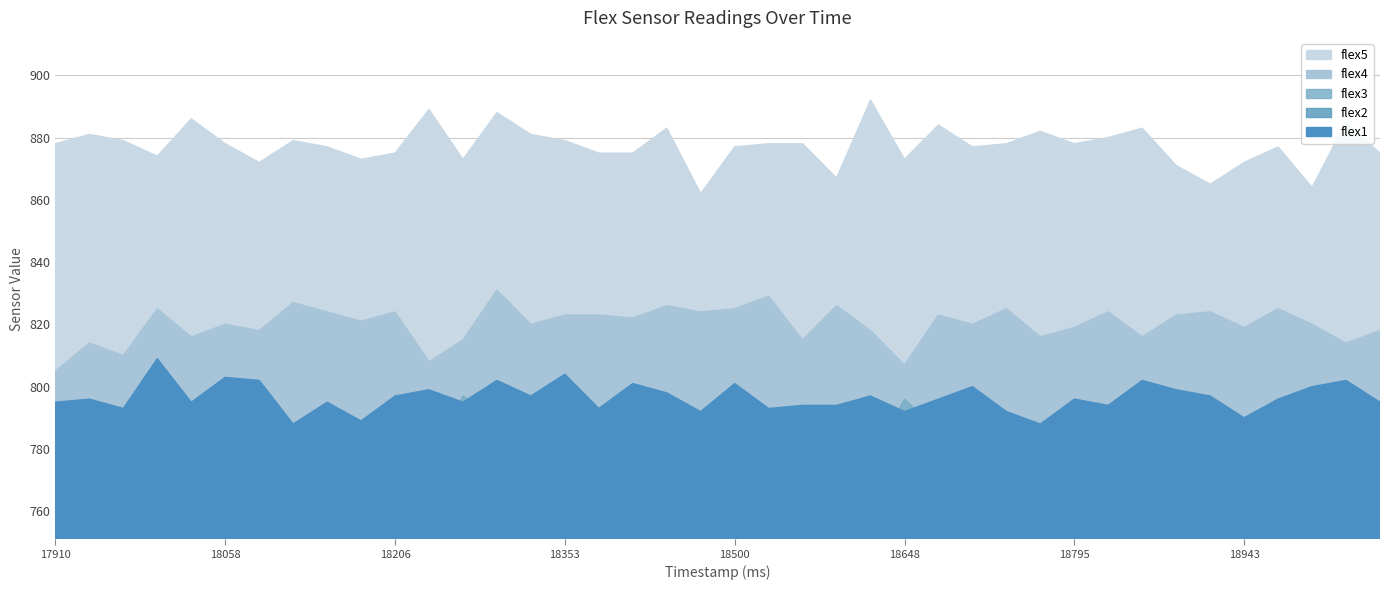

Which series has the largest total across all categories?

flex5